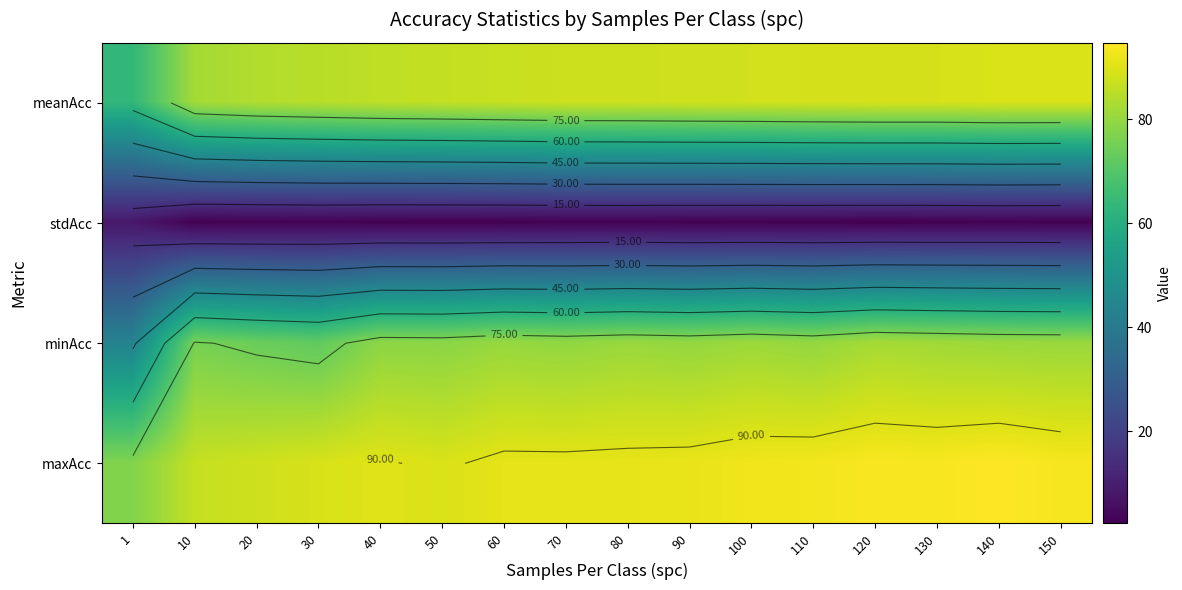

What is the greatest value displayed?

94.7